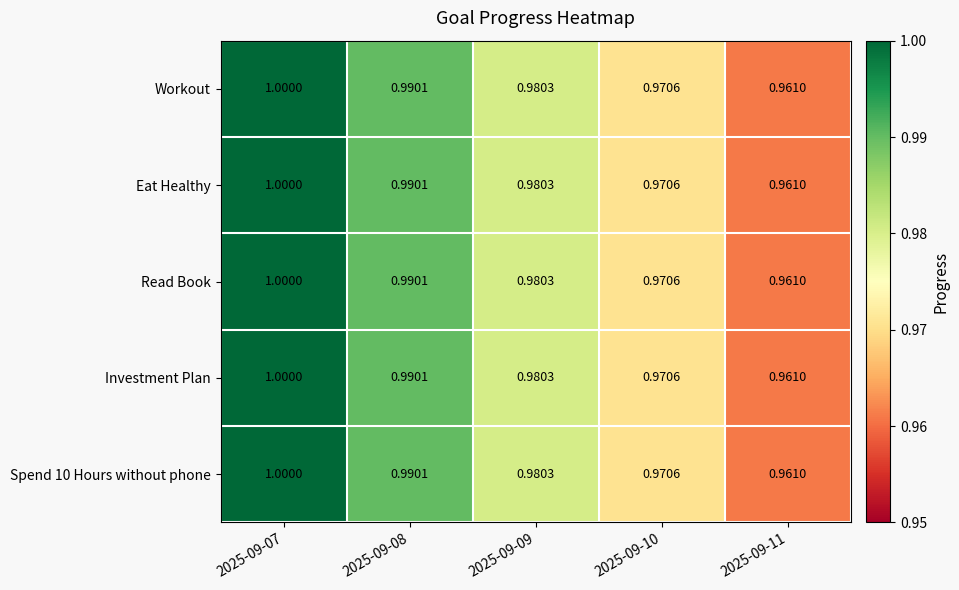

At how many categories does at least one series exceed 0?

5